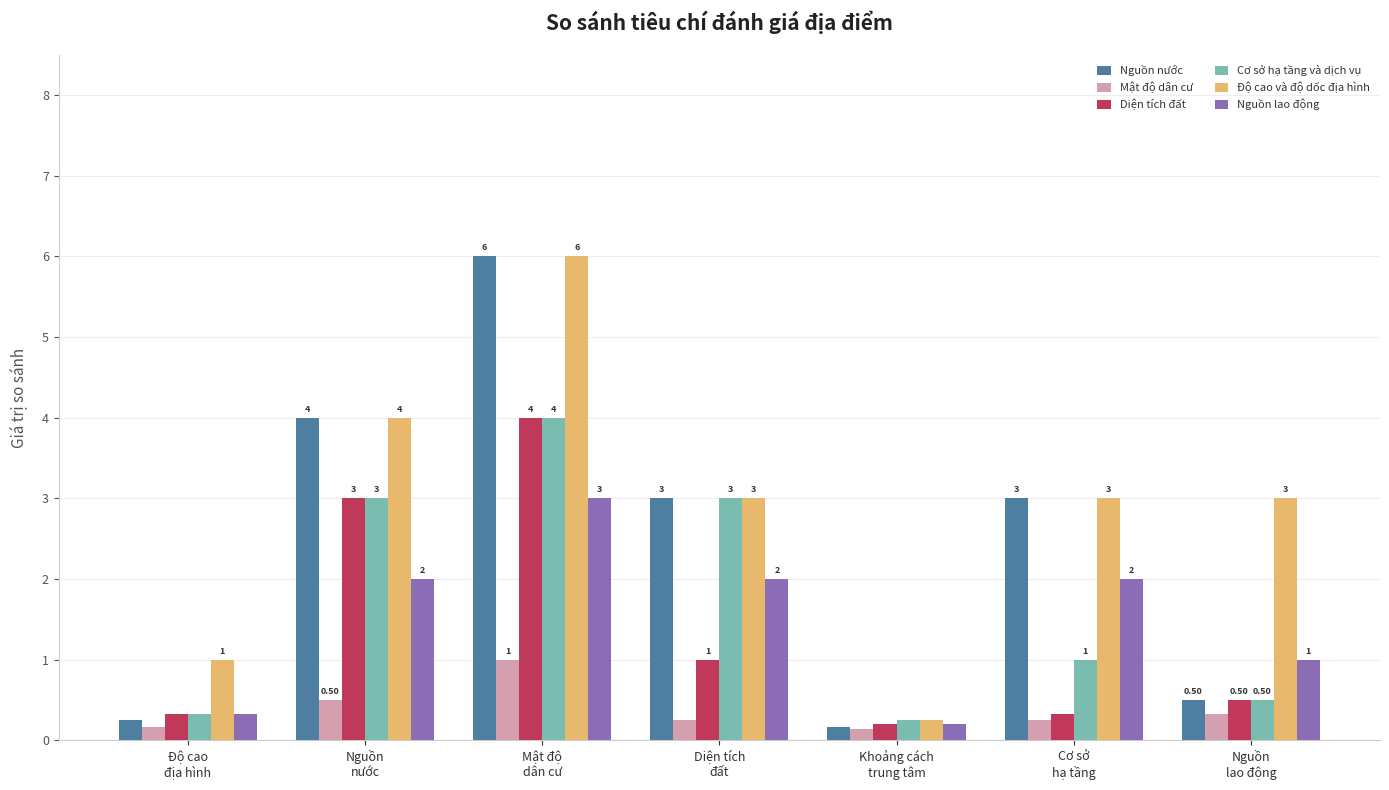

What is the sum of all Nguồn nước values?

16.9